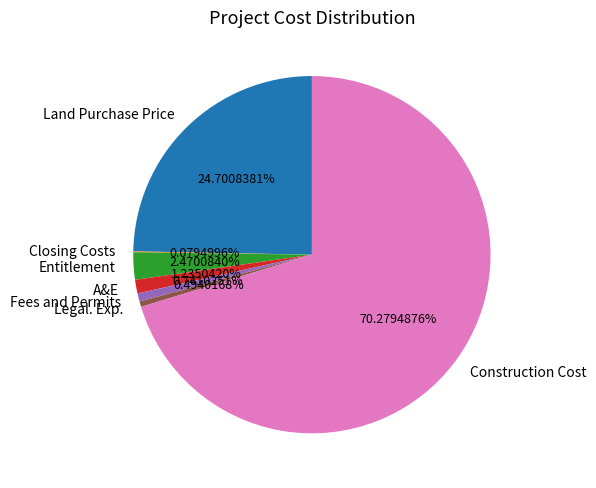

Does Land Purchase Price account for over 50% of the chart?

No